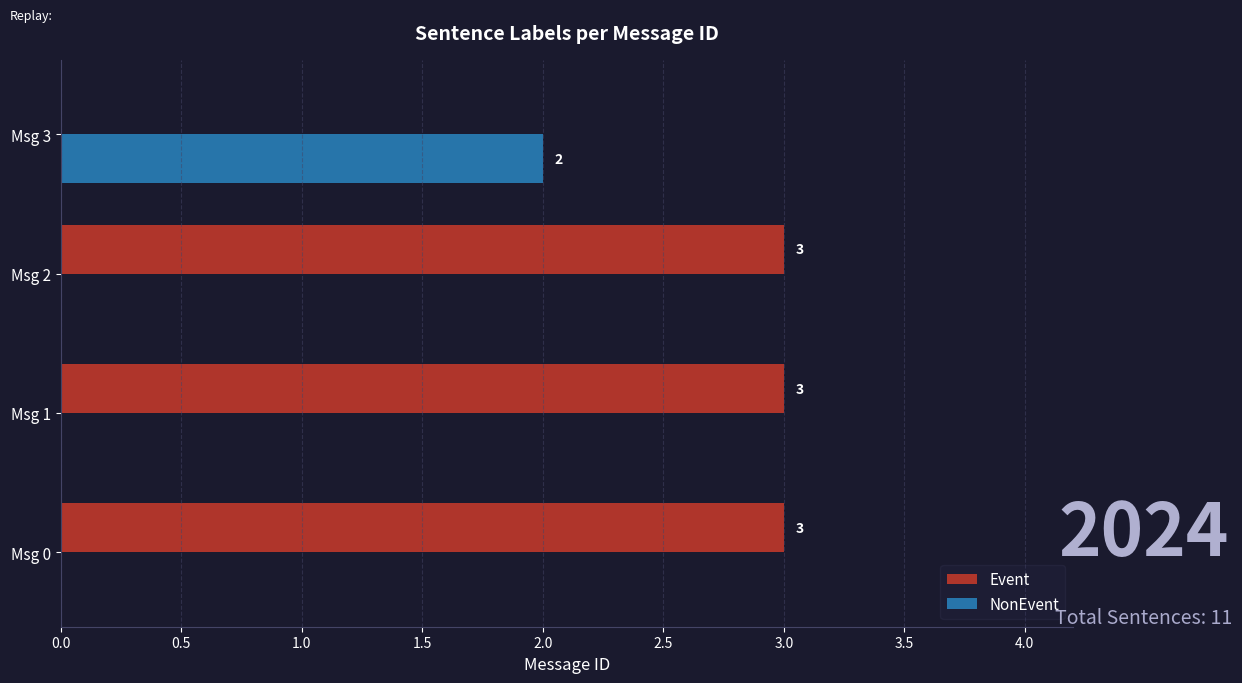

What are all the series names shown in the legend?

Event, NonEvent